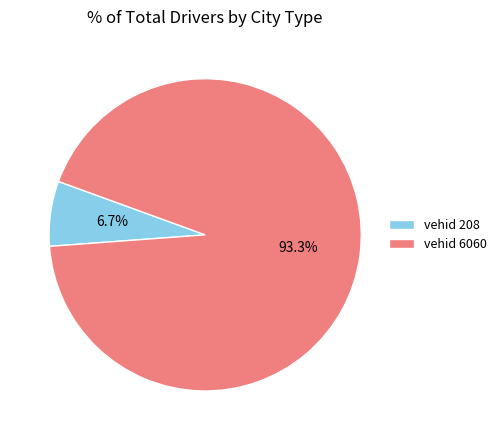

To the nearest percent, what is the difference between the largest and smallest slice percentages?

87%